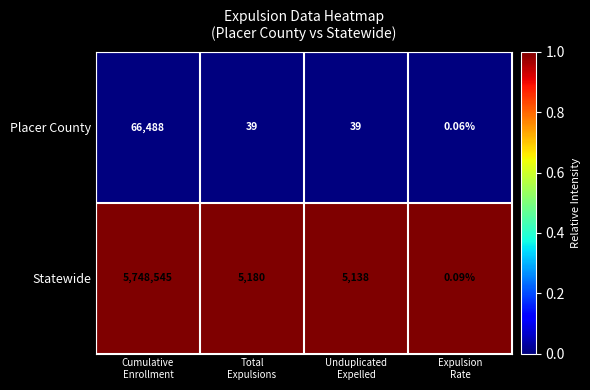

Which series has the widest spread of values?

Statewide